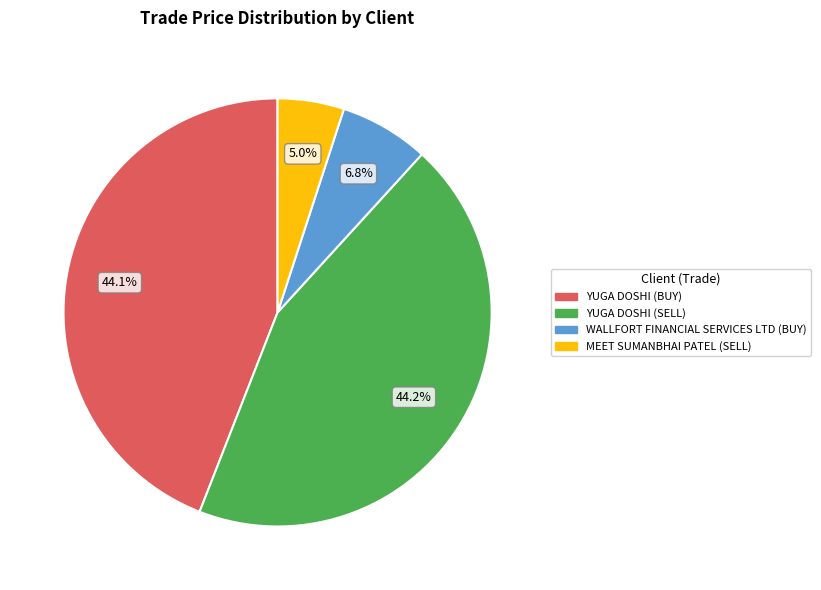

To the nearest percent, what portion does YUGA DOSHI (SELL) represent?

44%